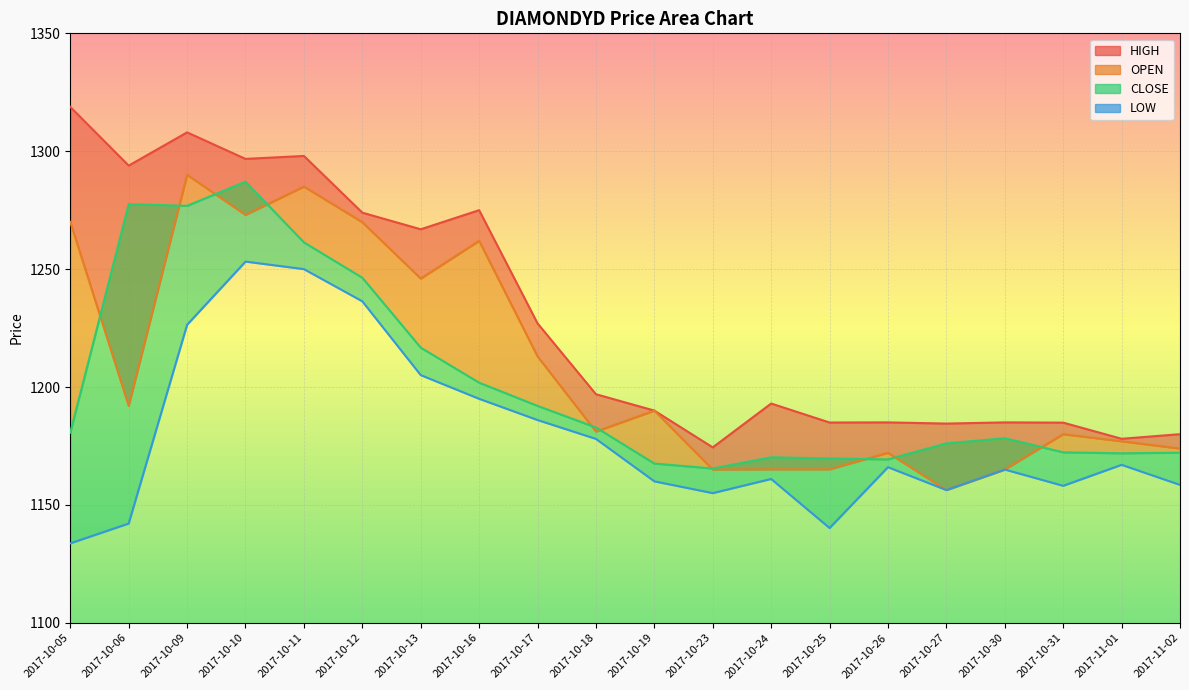

Rank the categories by value from lowest to highest.

2017-10-05, 2017-10-25, 2017-10-06, 2017-10-23, 2017-10-27, 2017-10-31, 2017-11-02, 2017-10-19, 2017-10-24, 2017-10-30, 2017-10-26, 2017-11-01, 2017-10-18, 2017-10-17, 2017-10-16, 2017-10-13, 2017-10-09, 2017-10-12, 2017-10-11, 2017-10-10